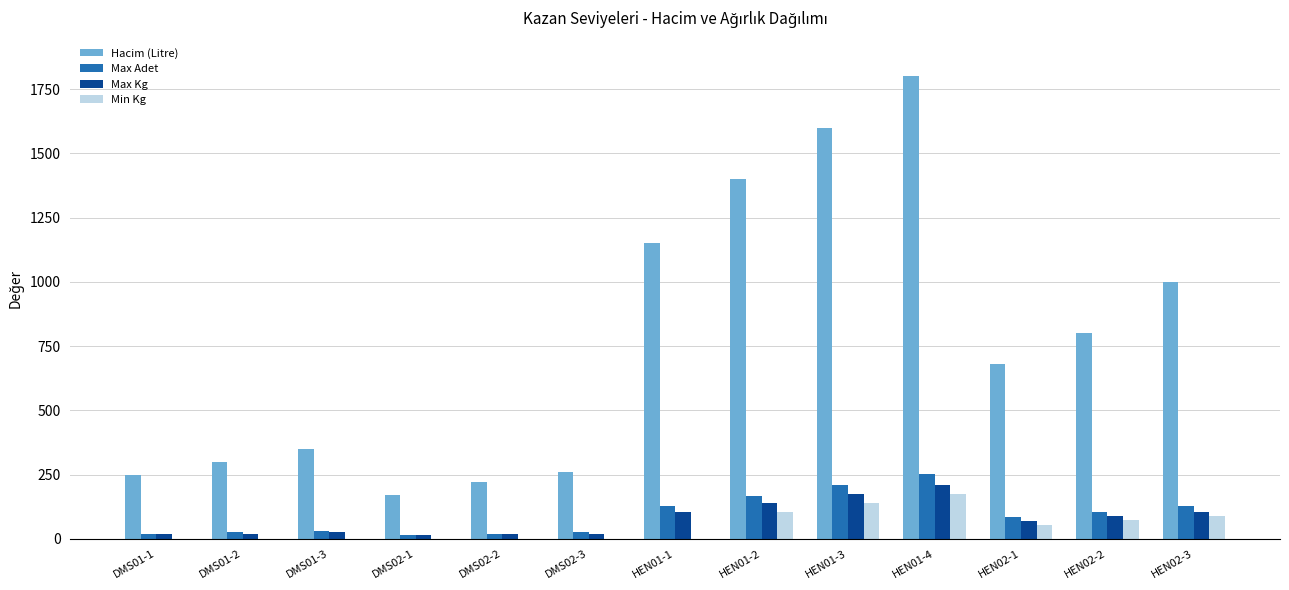

At which category does the chart reach its peak across all series?

HEN01-4